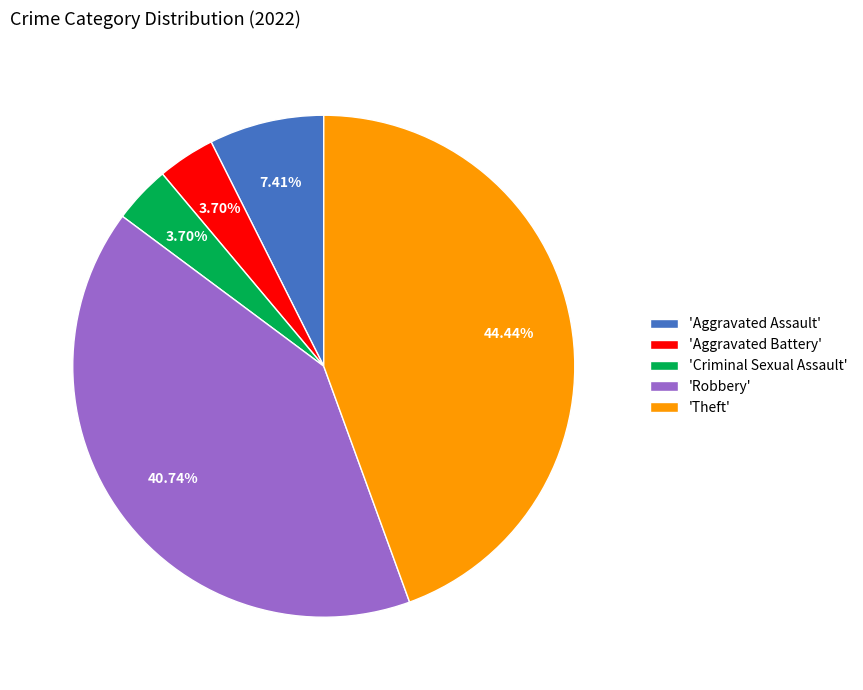

Which has a higher value, 'Theft' or 'Aggravated Battery'?

'Theft'